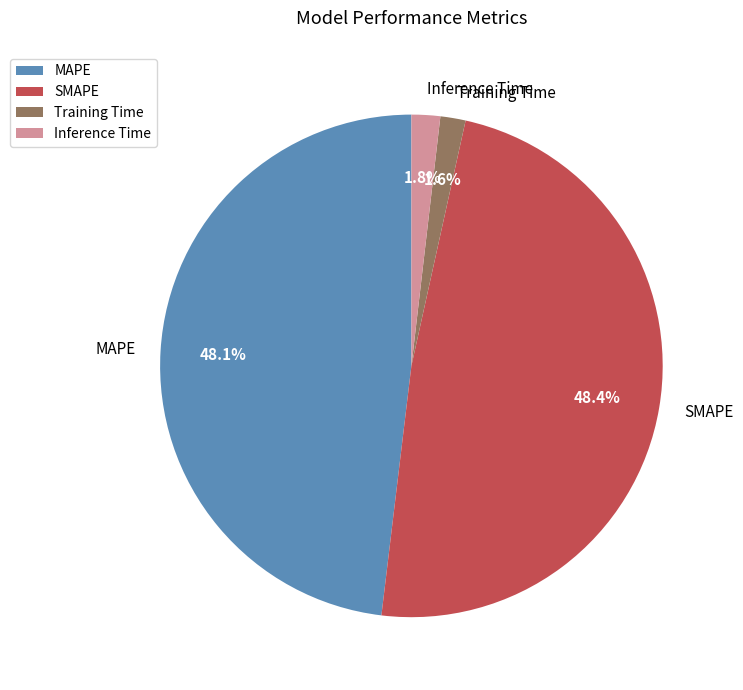

What percentage do Training Time and SMAPE together represent?

50.1%